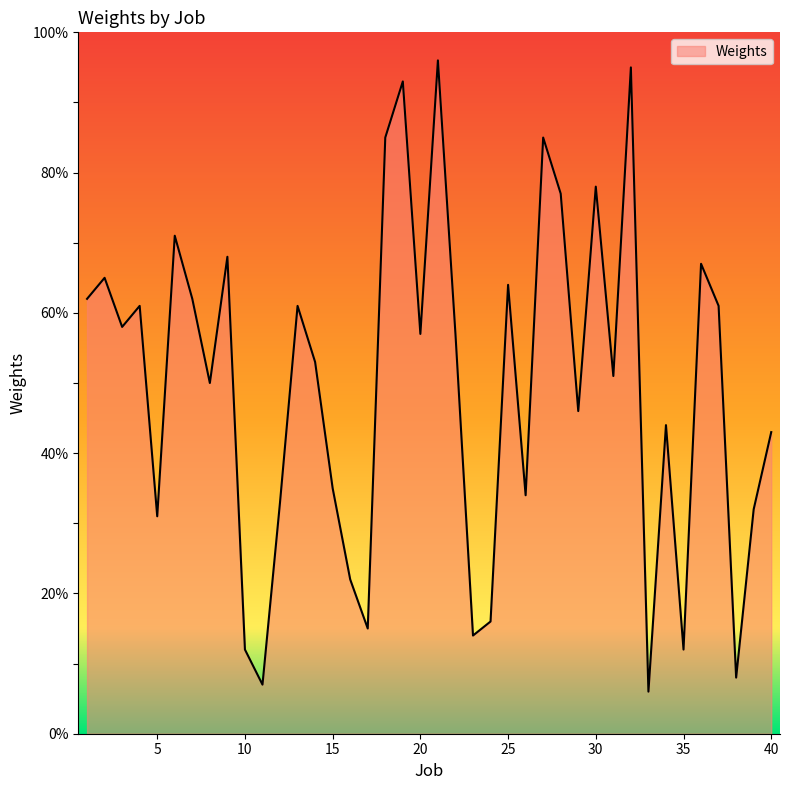

How many lines are shown in the chart?

1